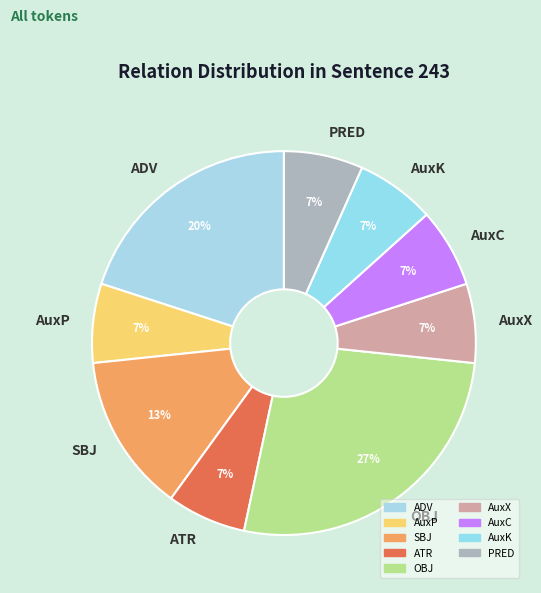

Is there a majority slice in this chart?

No